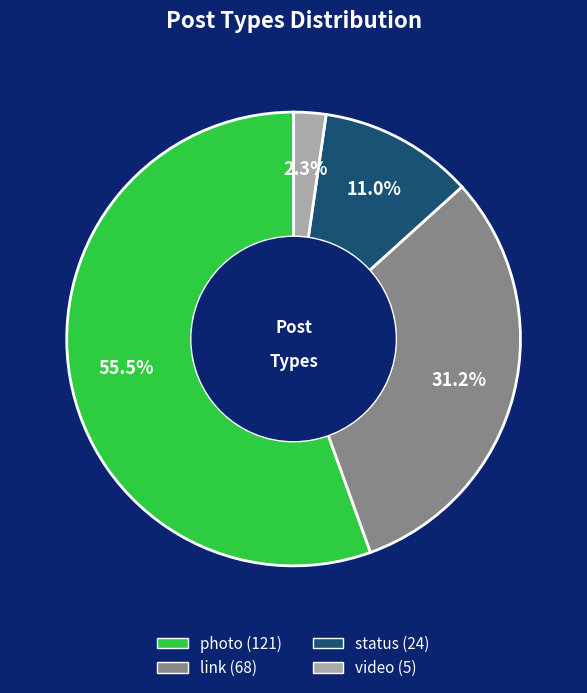

Which category has the biggest portion of the pie?

photo